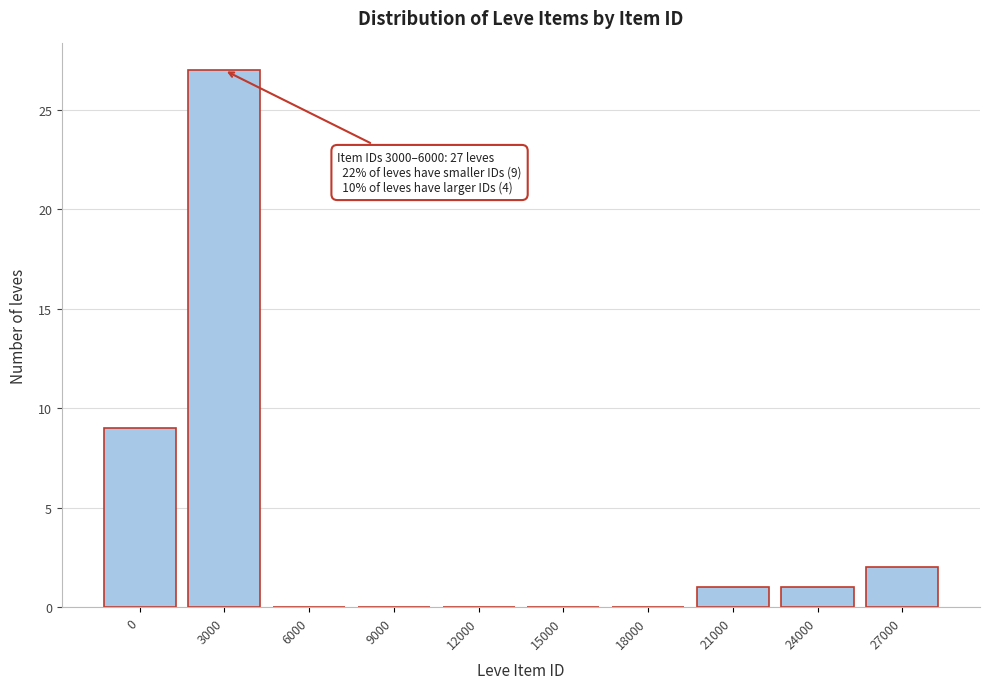

Reading right to left, extract all data points from this chart.

27000=2	24000=1	21000=1	18000=0	15000=0	12000=0	9000=0	6000=0	3000=27	0=9